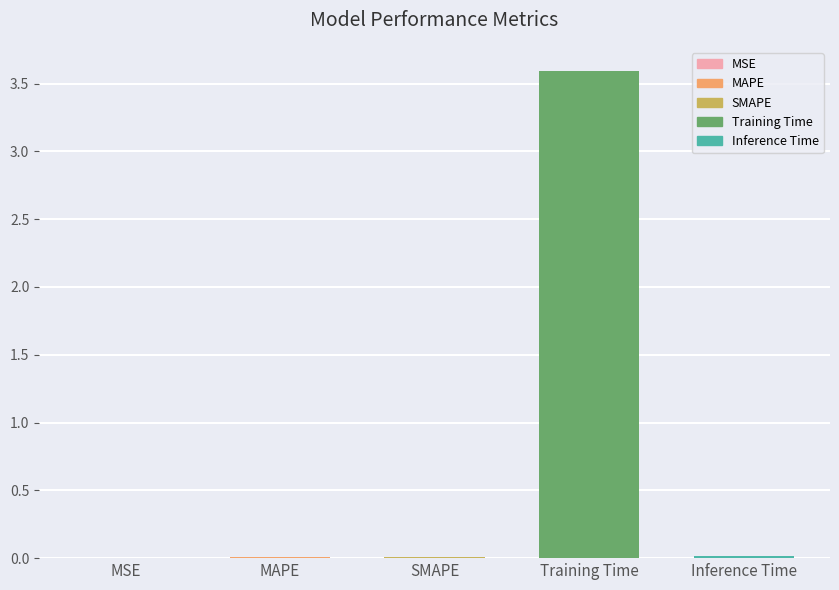

What is the sum of all values?

3.6